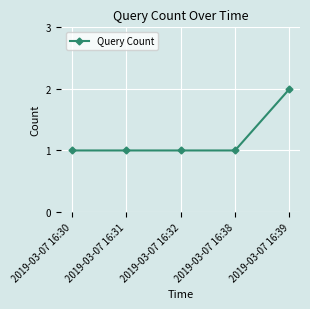

What is the value of the 5th point from the left?

2